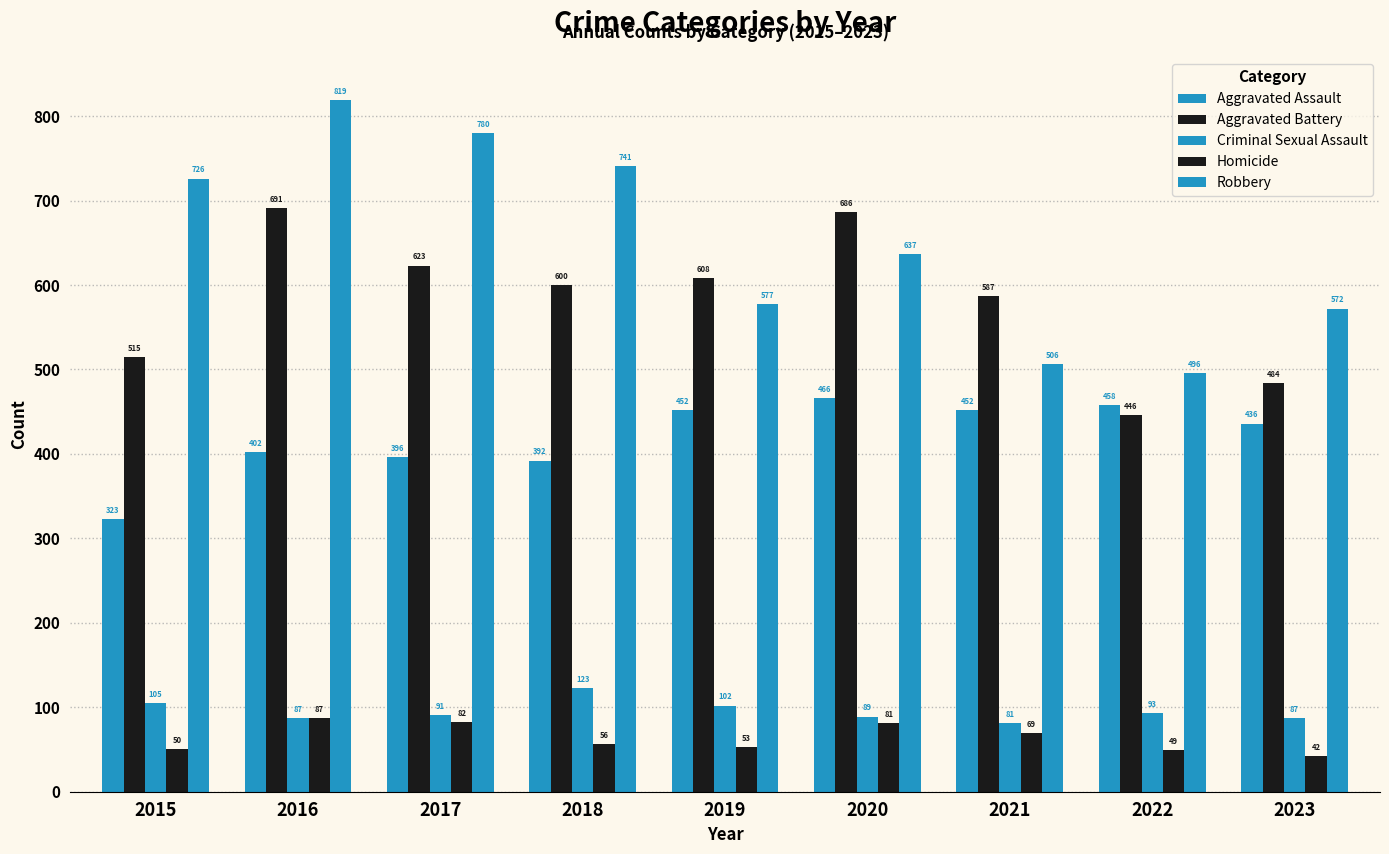

Where does the Criminal Sexual Assault series first go above 91?

2015